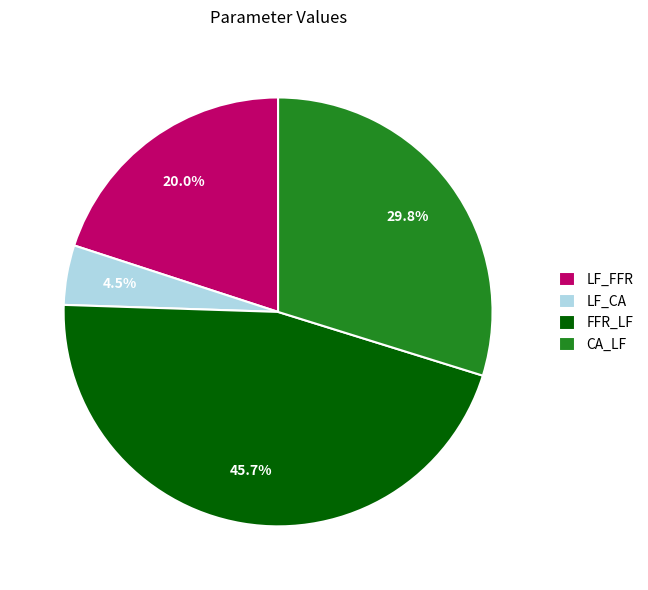

To the nearest percent, what is the average slice percentage?

25%